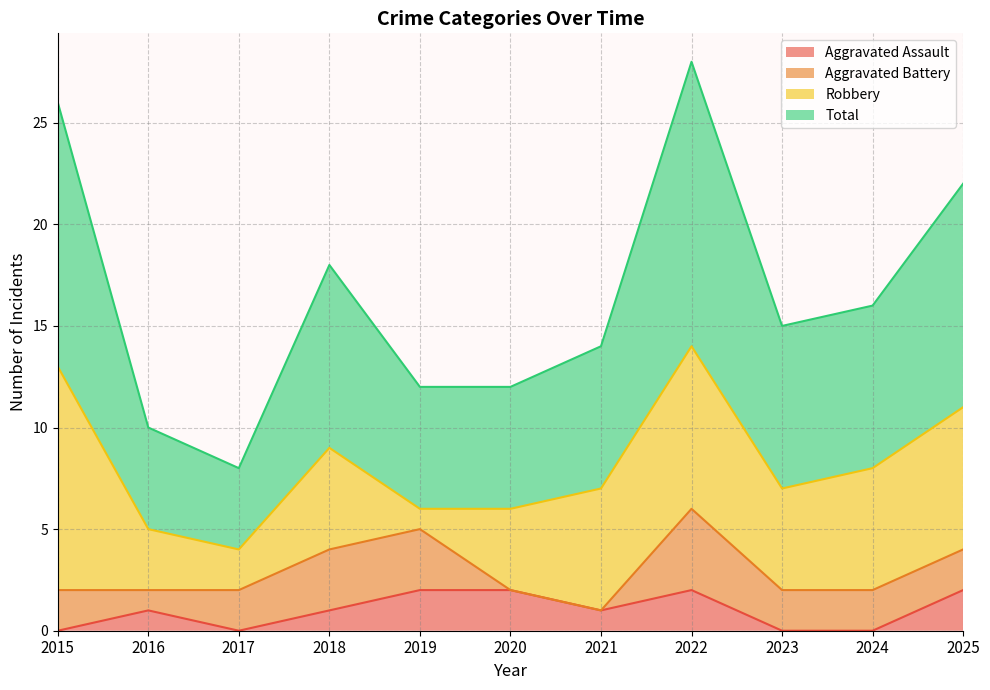

The value of Aggravated Assault at 2015 is 0. True or false?

True